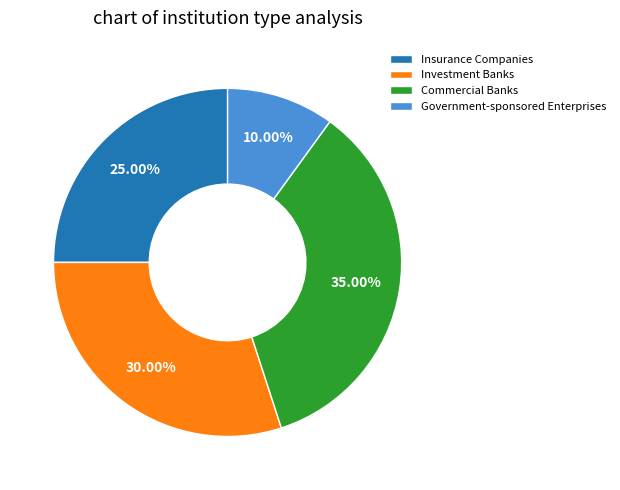

Approximately how many times larger is the value at Insurance Companies compared to Investment Banks?

0.8